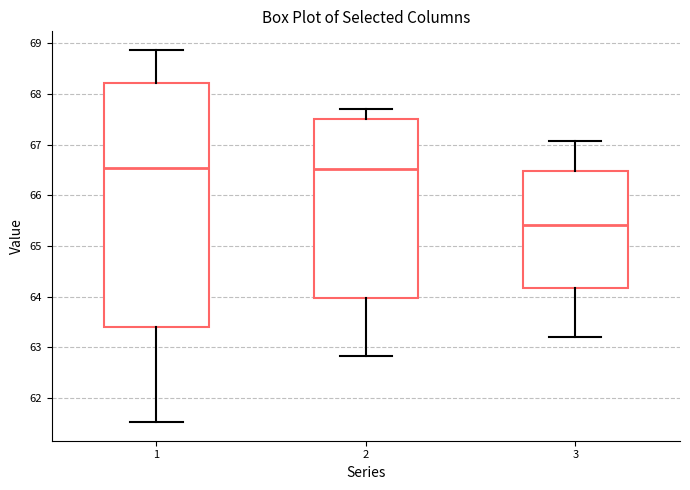

Where does the lower whisker of the box at x = 1 end on the y-axis? The values are not printed on the chart, so give them approximately, as read against the axis.

61.5